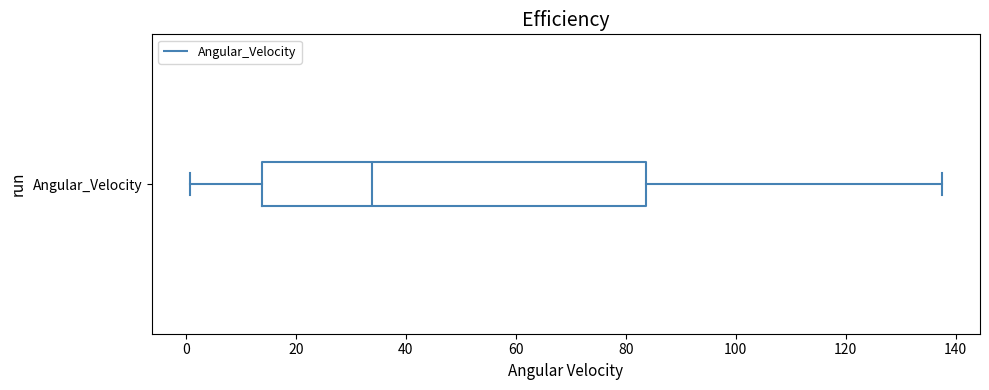

Read this box plot against the x-axis: the position of the median line, the range covered by the box, and the ends of both whiskers. The values are not printed on the chart, so give them approximately, as read against the axis.

median 34, box 14 to 84, whiskers 0 to 138